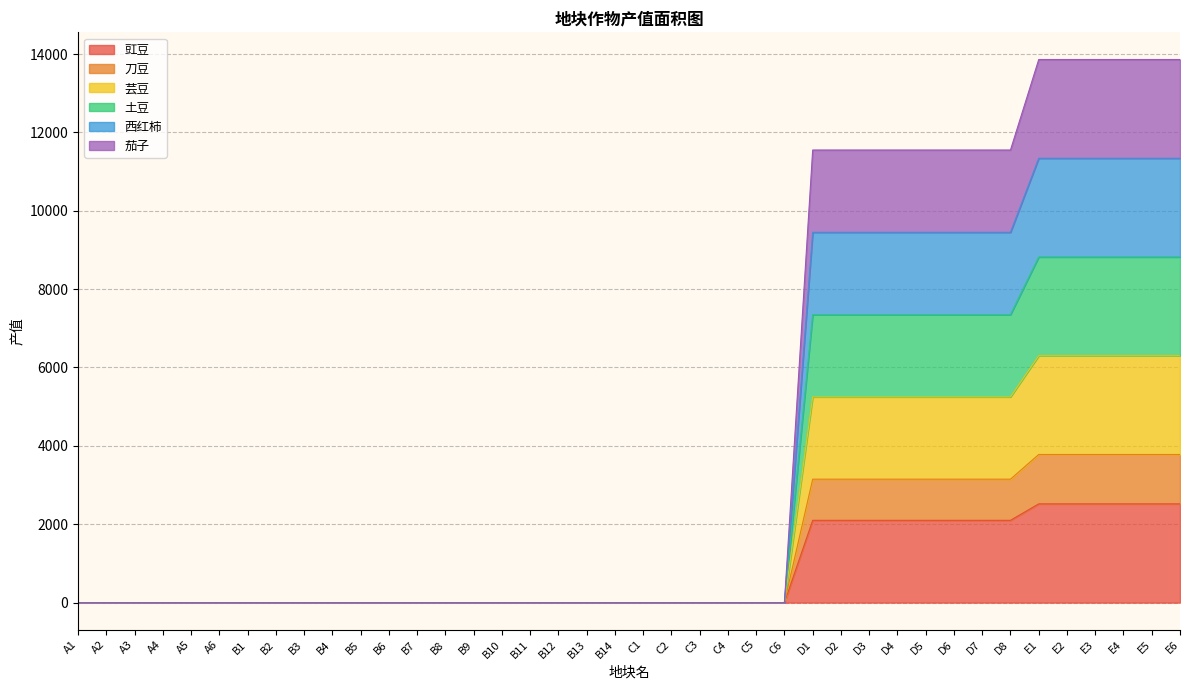

Does the chart have visible grid lines?

Yes